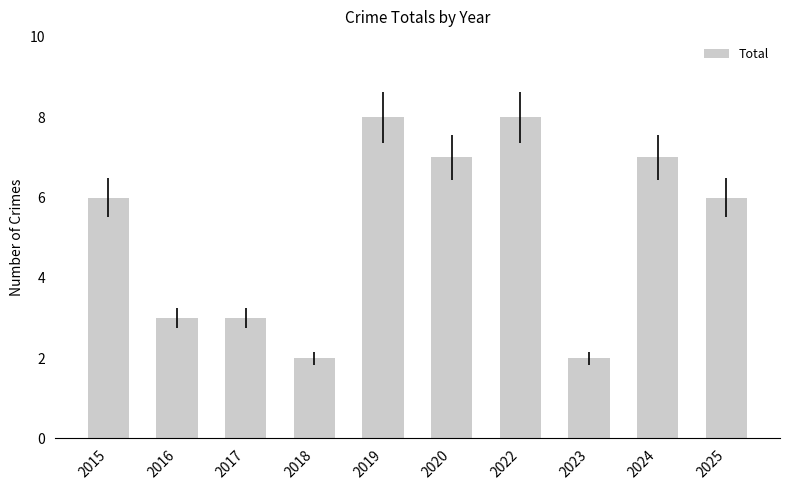

Reading left to right, transcribe all the data shown in this chart.

2015=6	2016=3	2017=3	2018=2	2019=8	2020=7	2022=8	2023=2	2024=7	2025=6